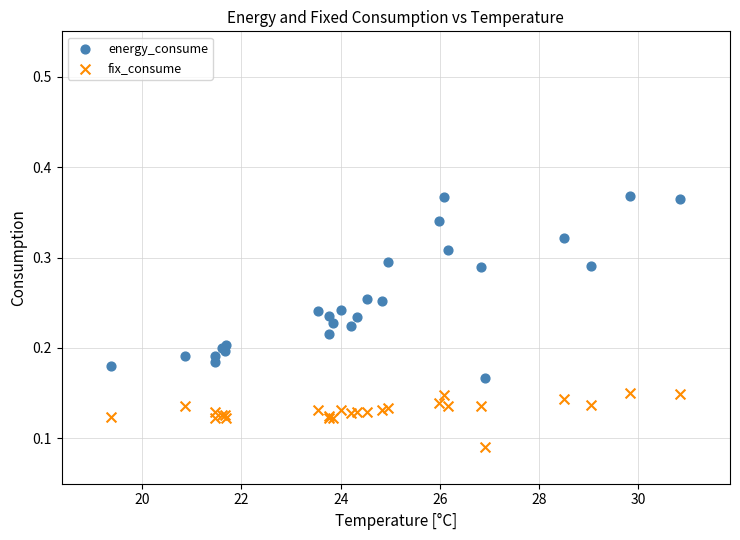

Which series has the widest spread of Y values?

energy_consume